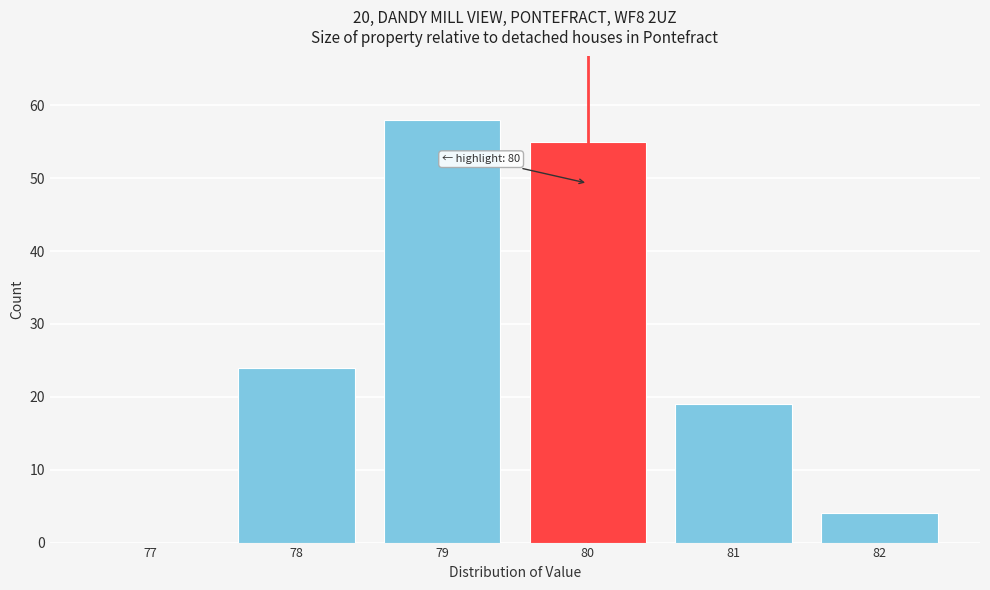

Reading right to left, what are all the values shown in this chart?

82=4	81=19	80=55	79=58	78=24	77=0